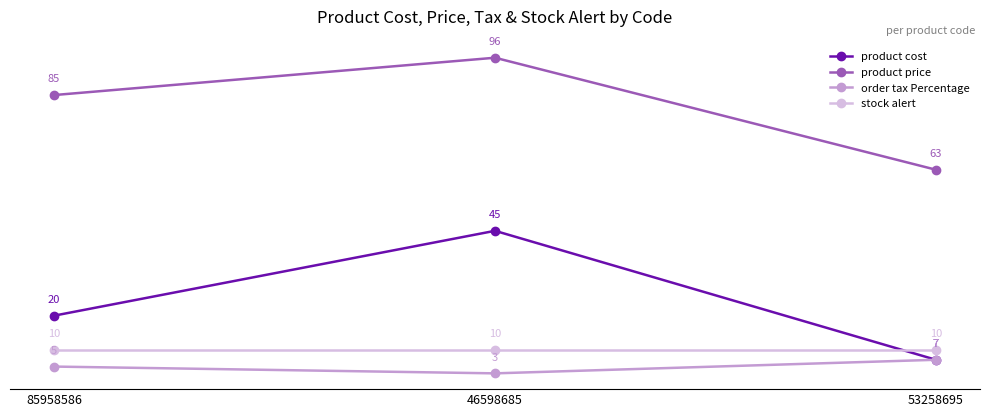

What value does the product price series have at 53258695, to the nearest 5?

65